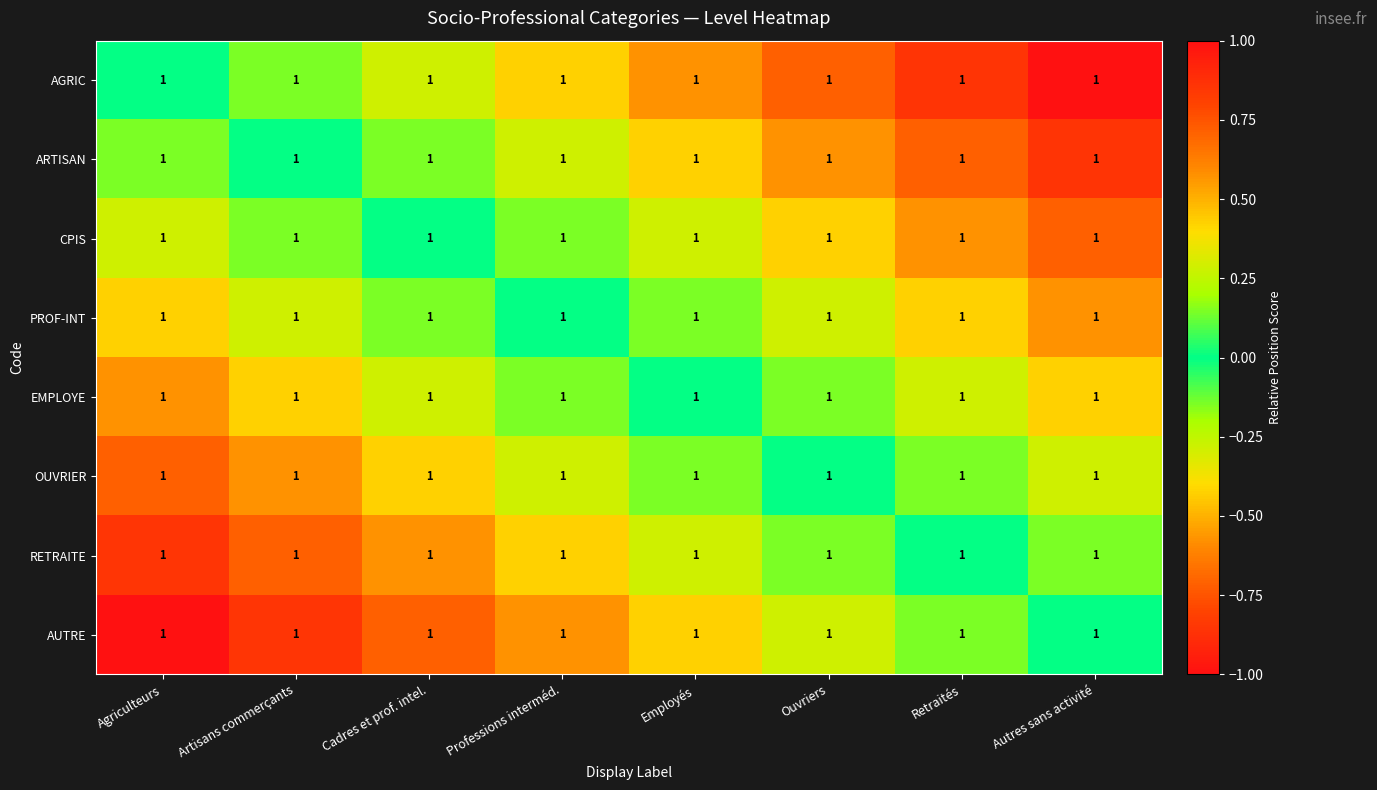

How many values in RETRAITE are below zero?

6